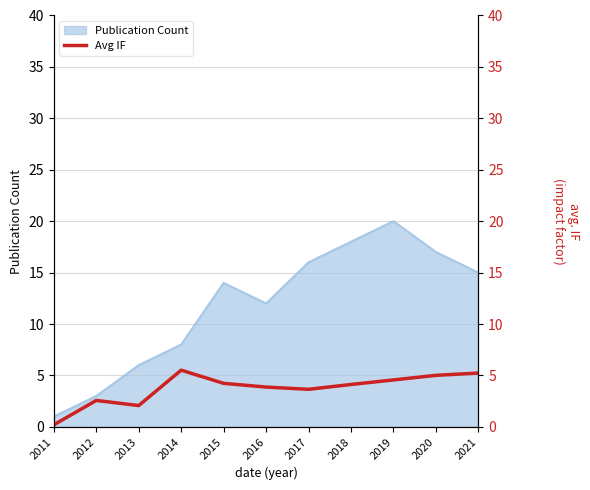

Is it true that Publication Count equals 5 at 2014?

False